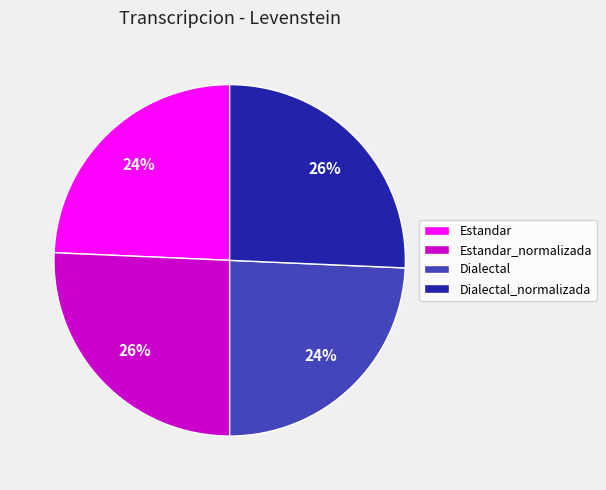

The Dialectal slice represents 24% of the pie. True or false?

True